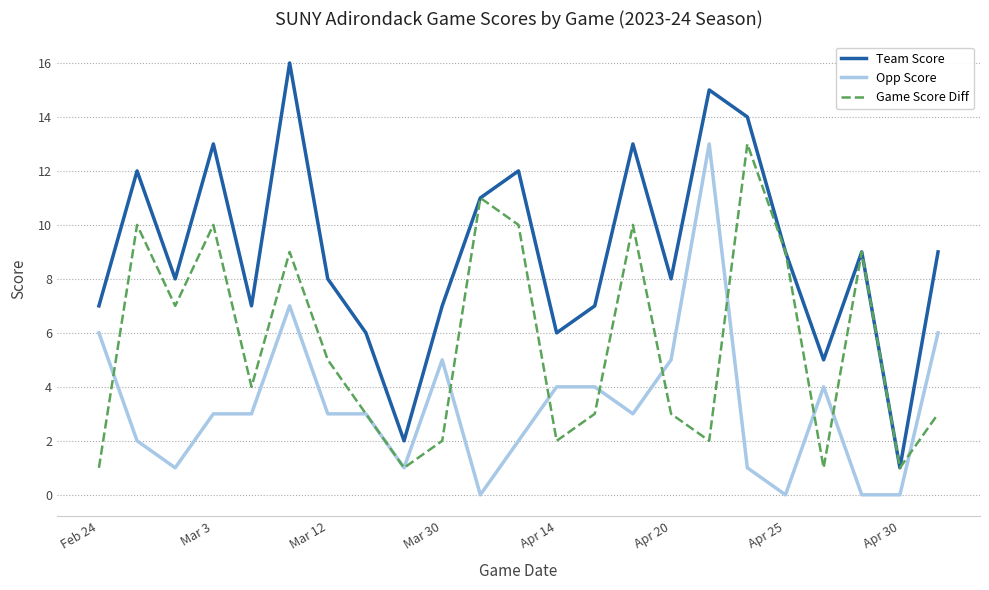

True or false: Game Score Diff has more than 0 points higher than both neighbors.

True